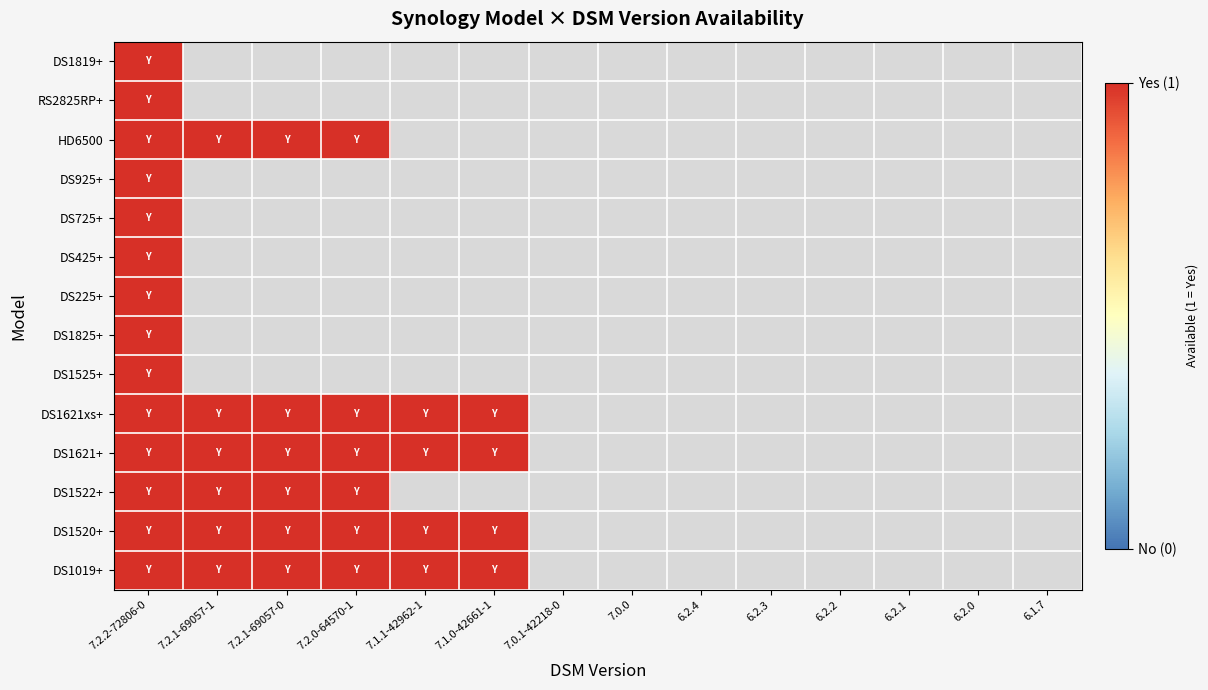

Which series has the largest total across all categories?

DS1019+